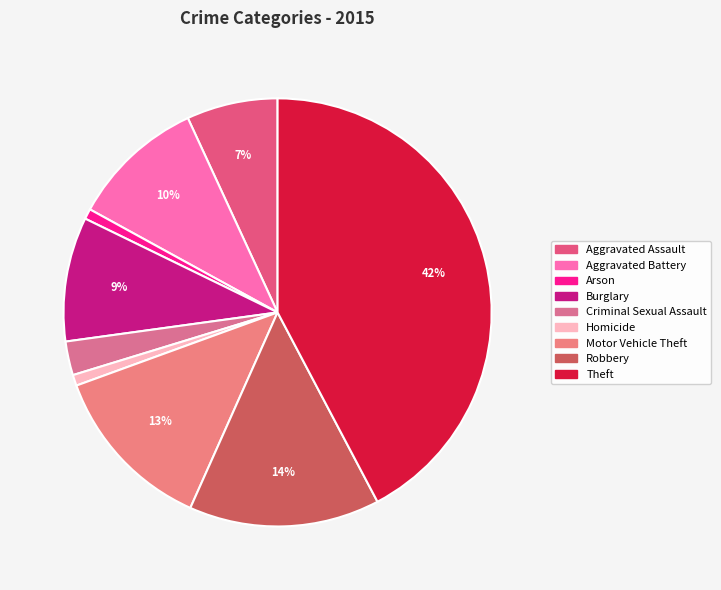

True or false: Burglary accounts for 1% of the total.

False